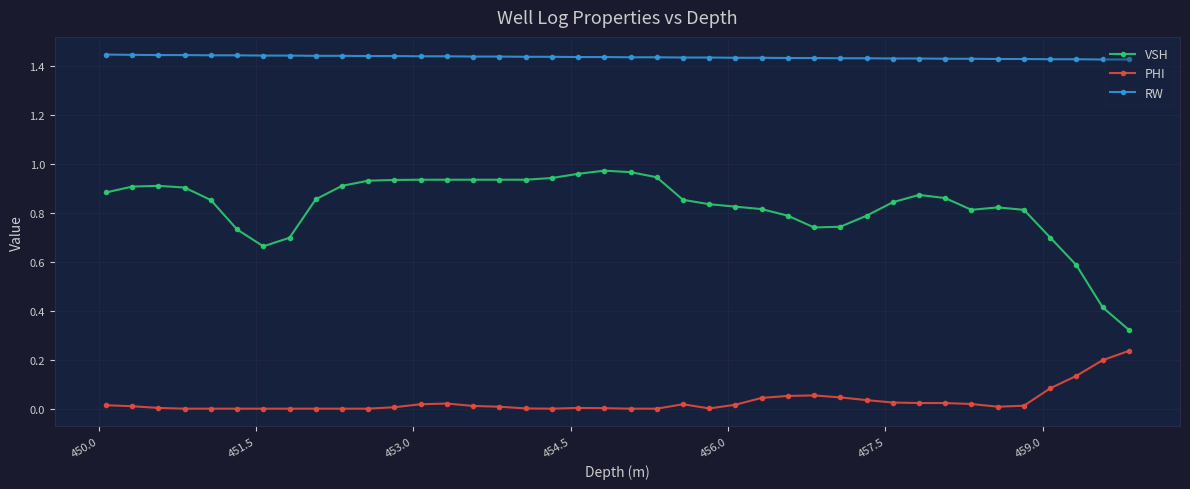

List the series in order of their peak value, highest first.

RW, VSH, PHI